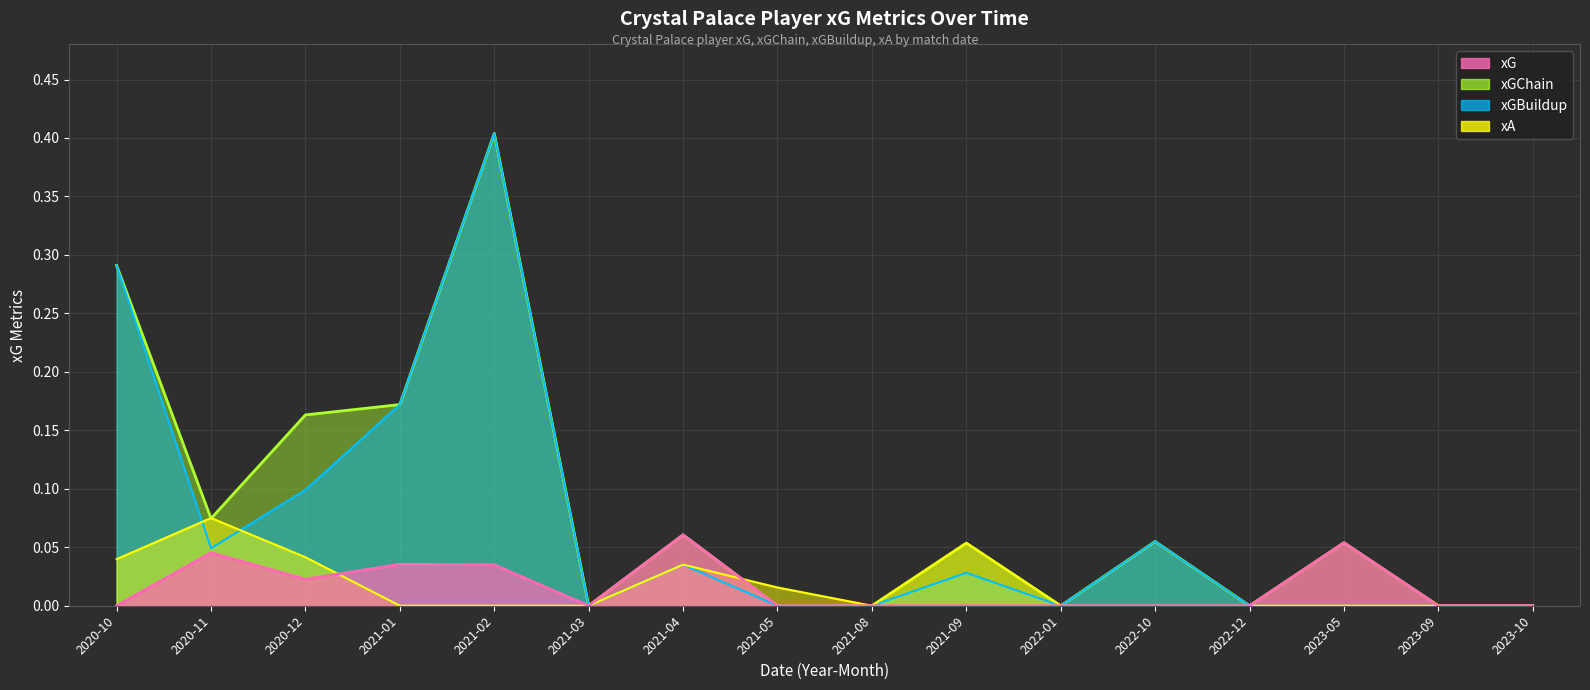

Rank the series at 2022-01 from lowest to highest value.

xG, xGChain, xGBuildup, xA